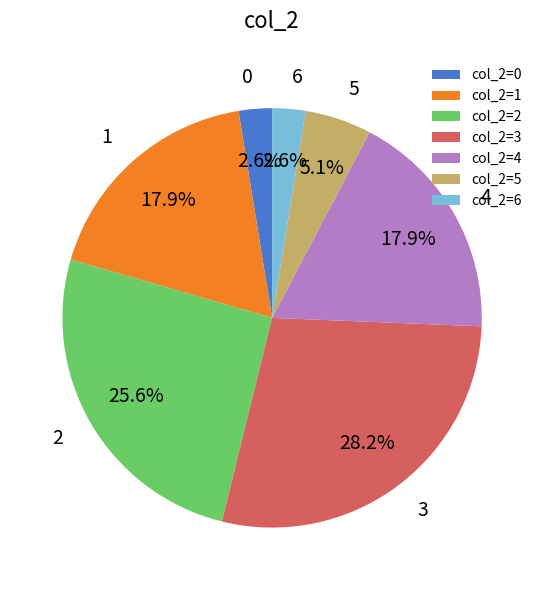

To the nearest percent, what is the difference between the 6 and 5 slice percentages?

3%